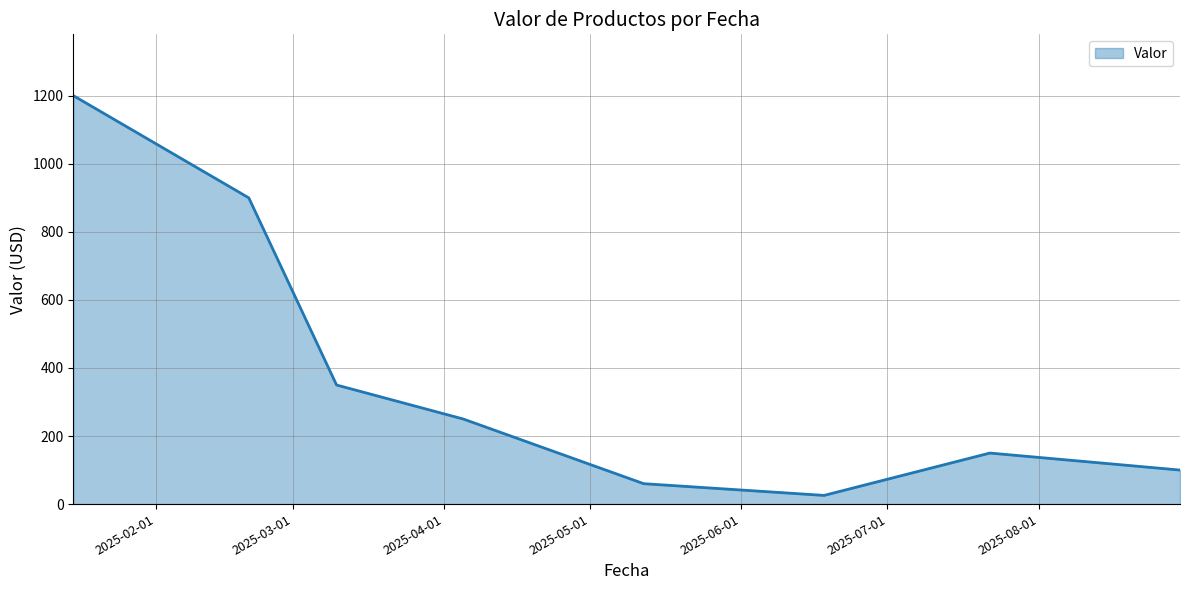

True or false: the data has more than 0 interior local peaks.

True